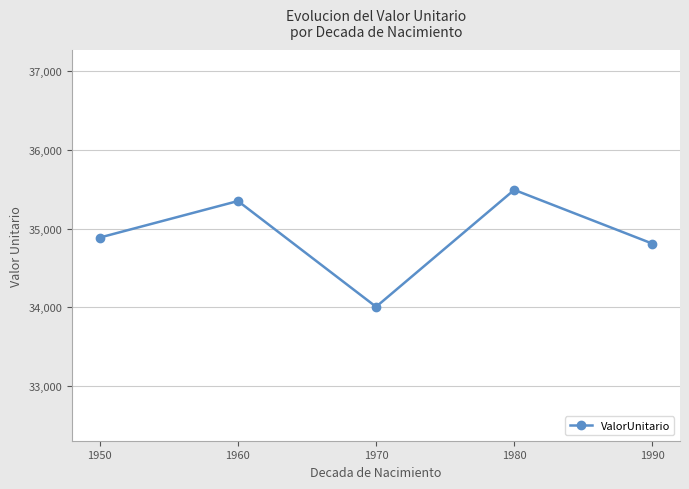

What is the change in value from 1950 to 1990?

-77.0